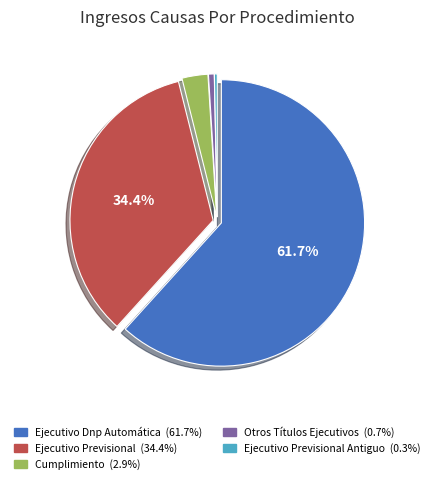

How many segments does this pie chart have?

5